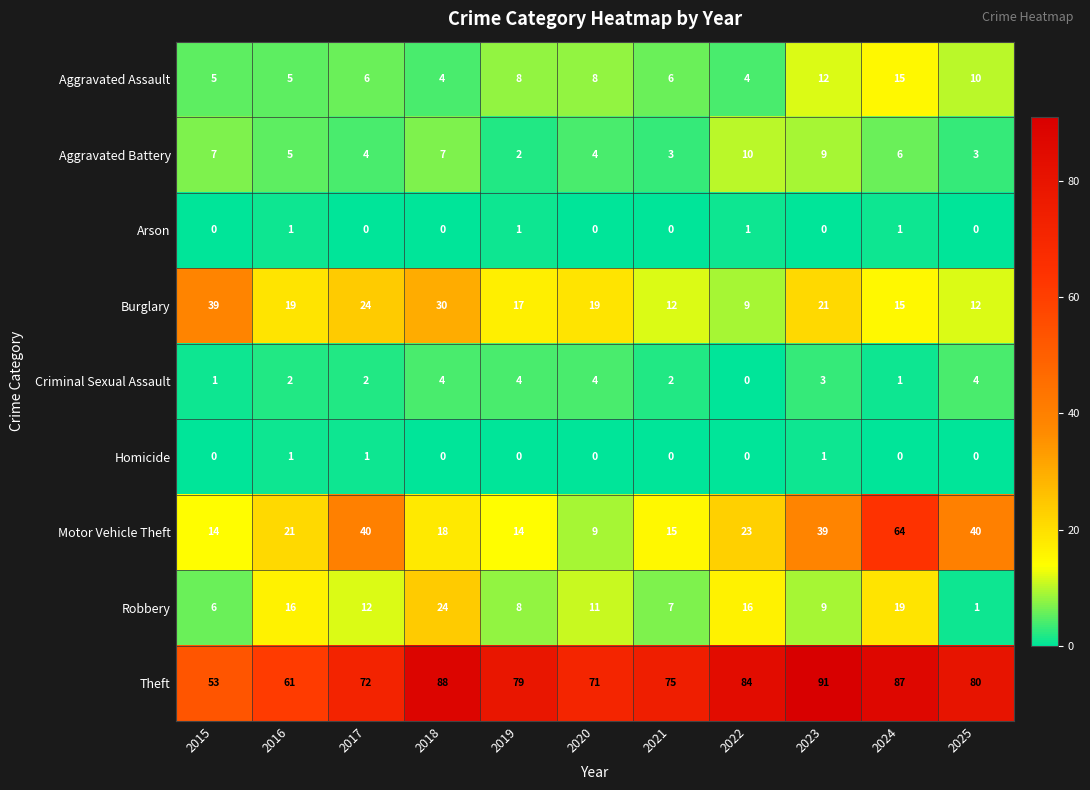

Between 2023 and 2025, which series saw the biggest shift?

Theft